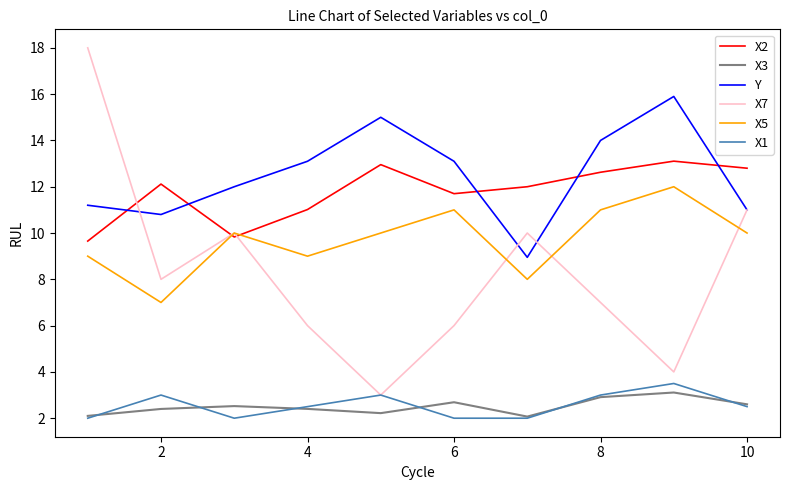

Which series has the widest spread of values?

X7